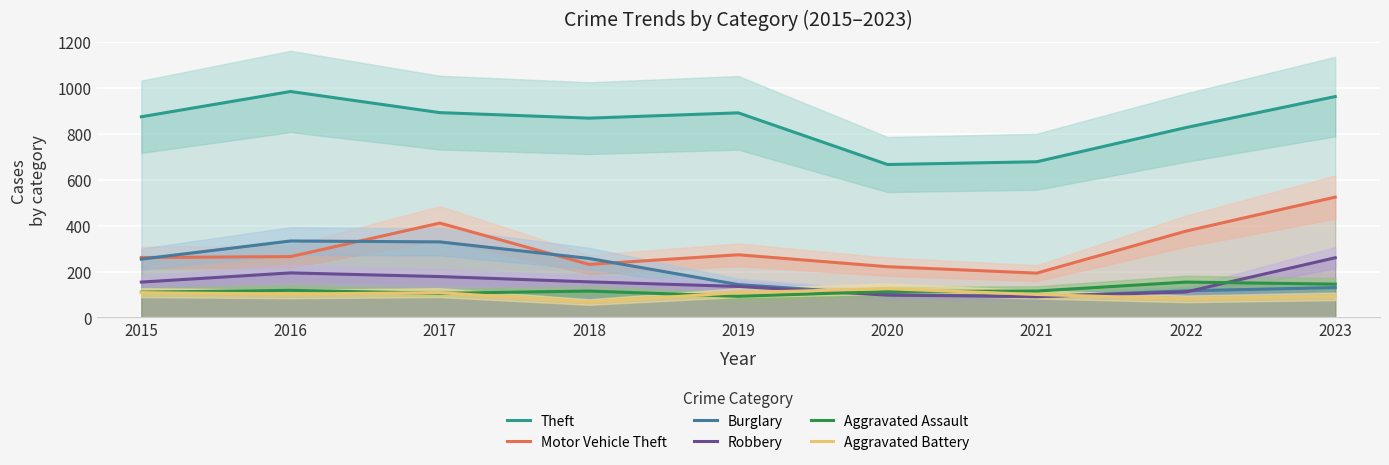

At which category does the chart reach its minimum across all series?

2018